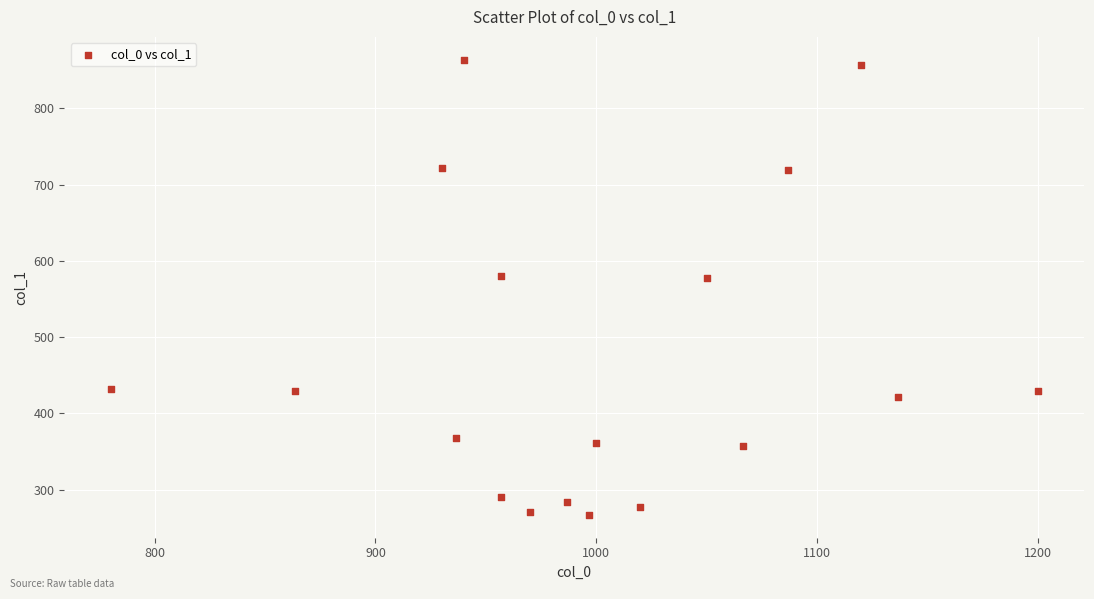

What is the range of Y values (max minus min)?

597.4